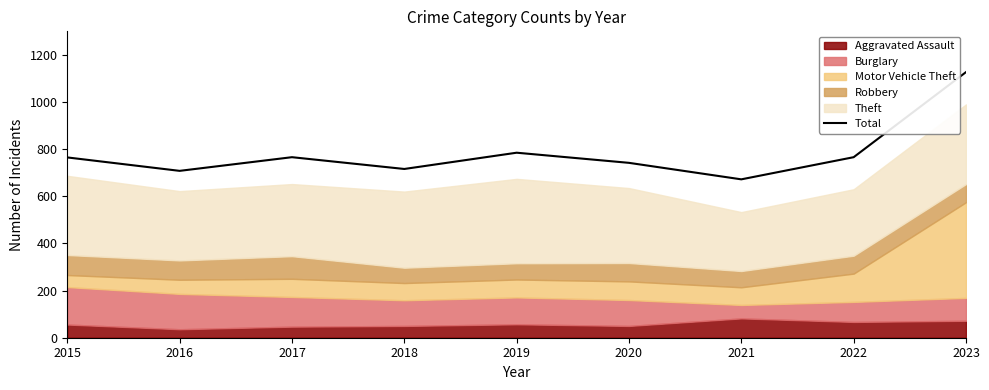

At which label does the data first exceed 765?

2017